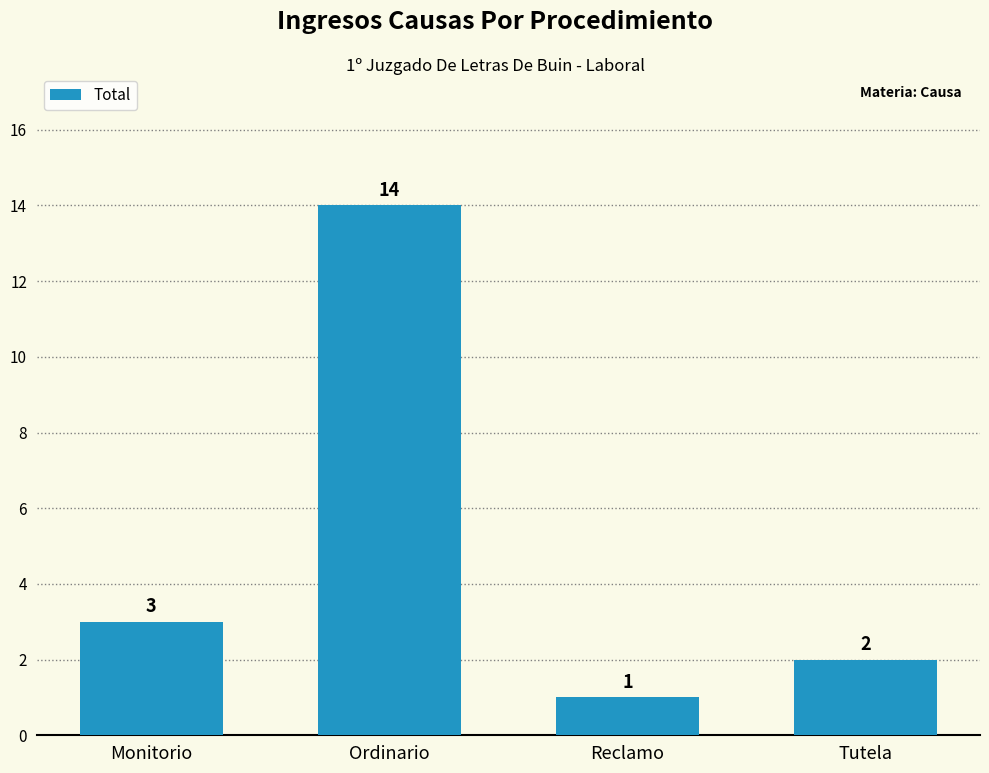

List the labels in order of value, largest first.

Ordinario, Monitorio, Tutela, Reclamo